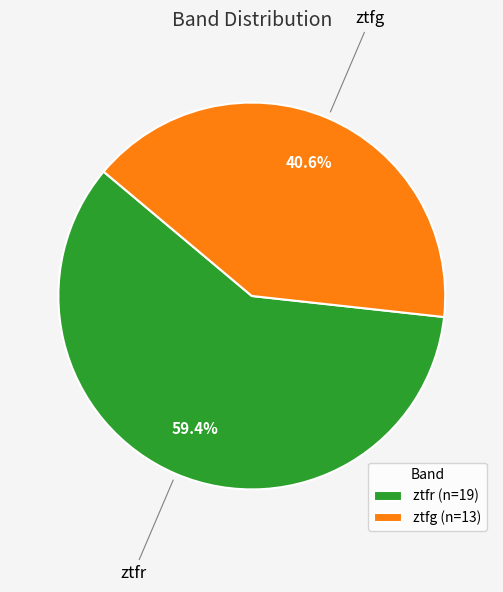

Is there a majority slice in this chart?

Yes